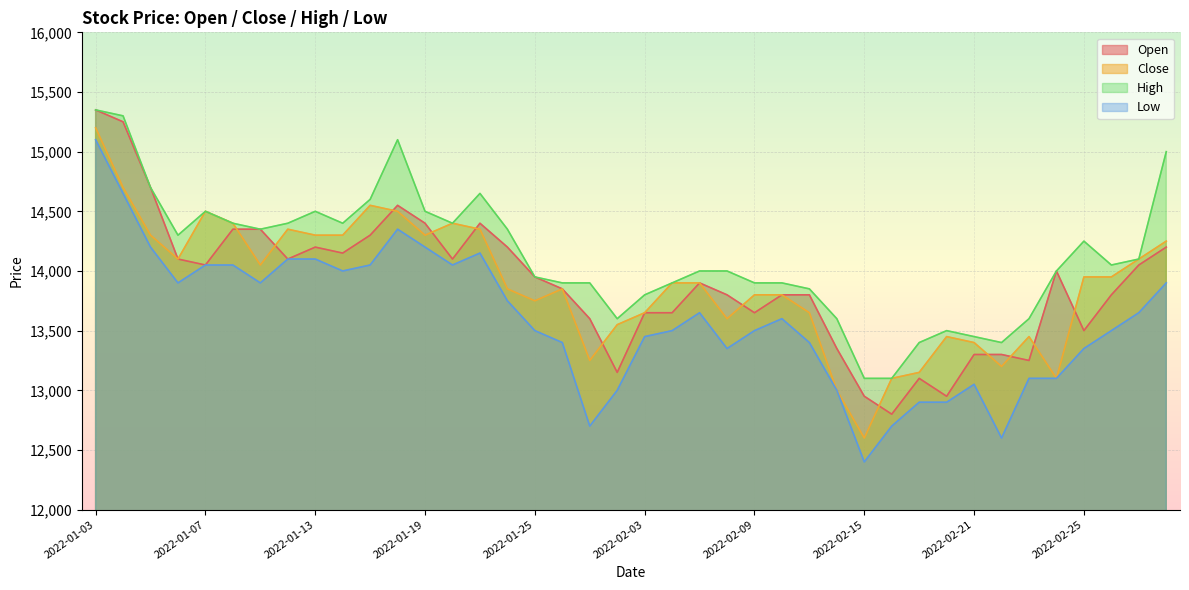

What is the value of the High point at the 19th from the left?

13900